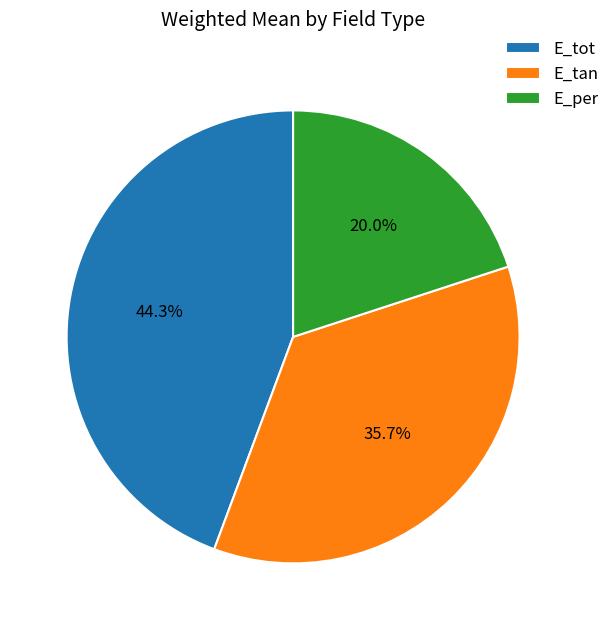

To the nearest percent, what is the combined percentage of E_tot and E_per?

64%